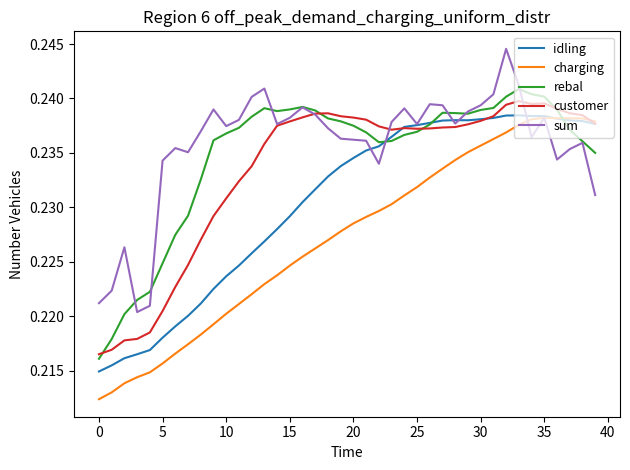

Which series has the widest spread of values?

charging